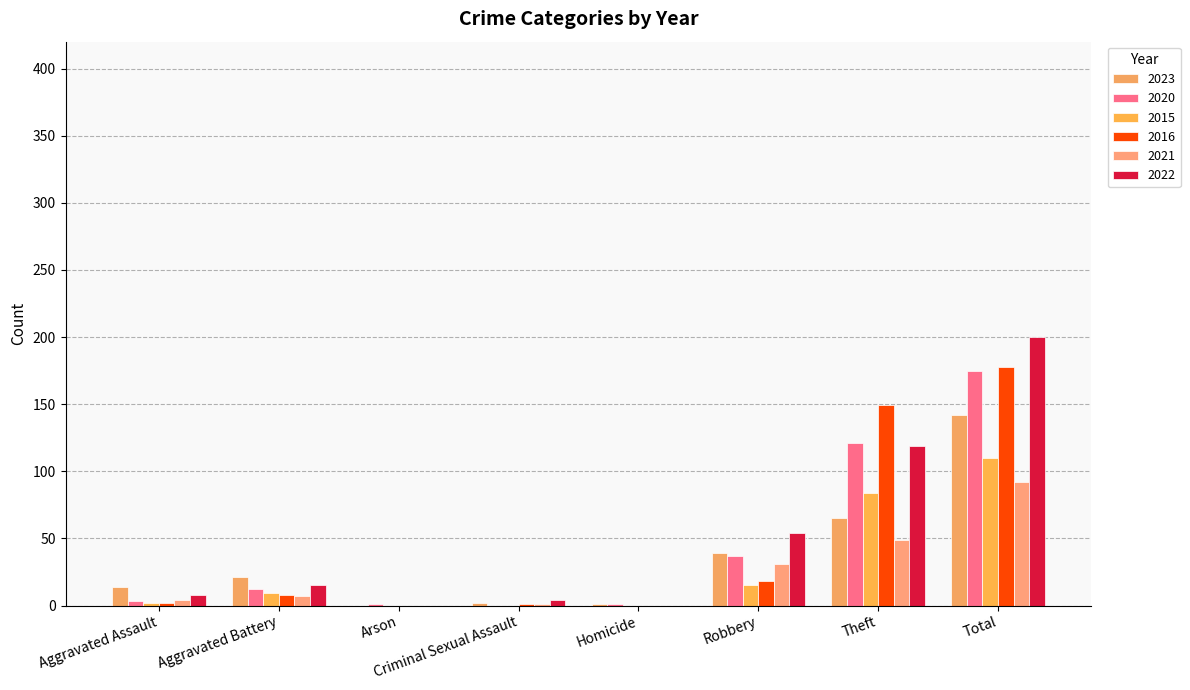

The value of 2016 at Robbery is 18. True or false?

True